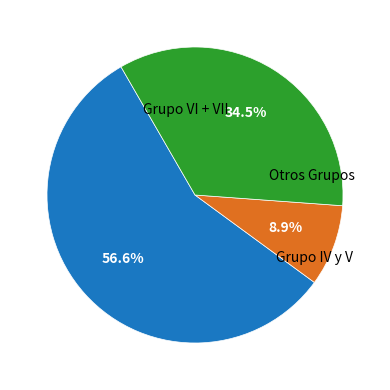

Rank the categories by value from lowest to highest.

Grupo IV y V, Otros Grupos, Grupo VI + VII